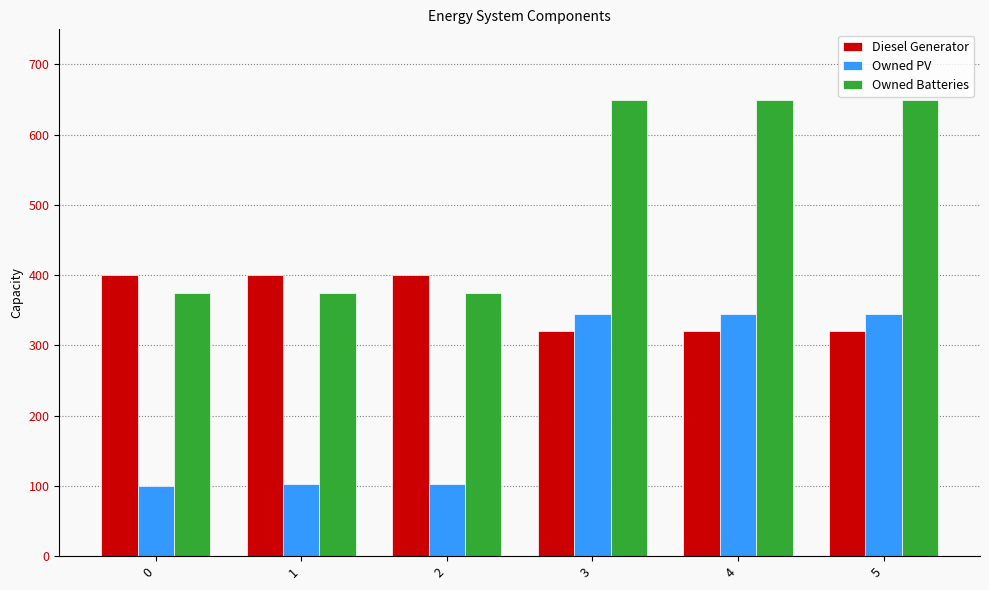

What is the approximate value of Diesel Generator at 4, to the nearest 5?

320